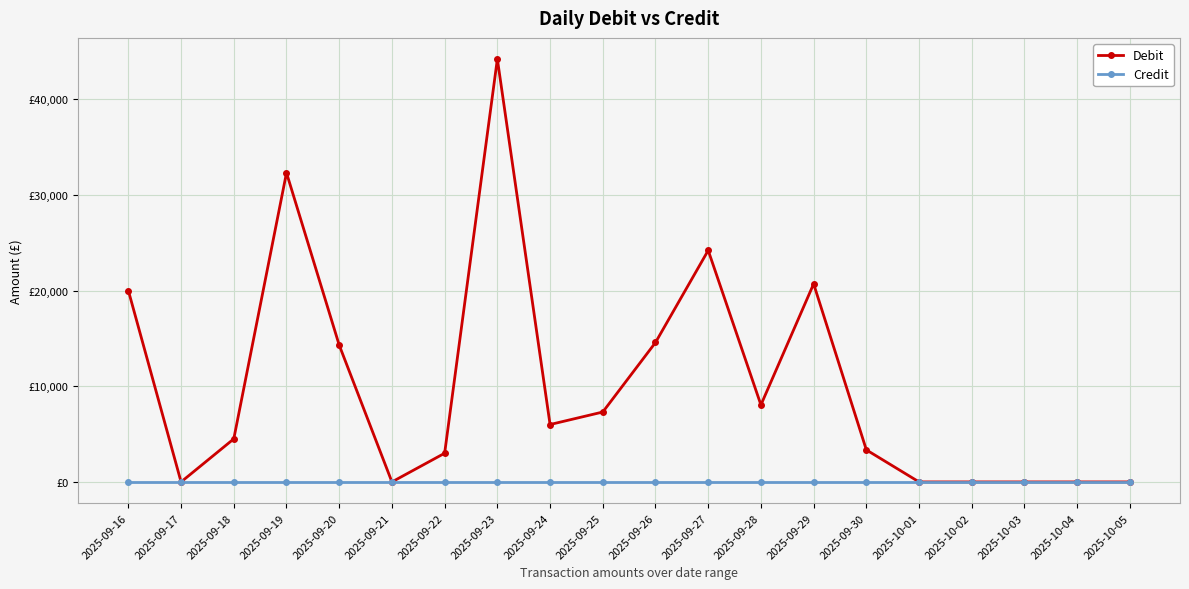

What are all the series names shown in the legend?

Debit, Credit